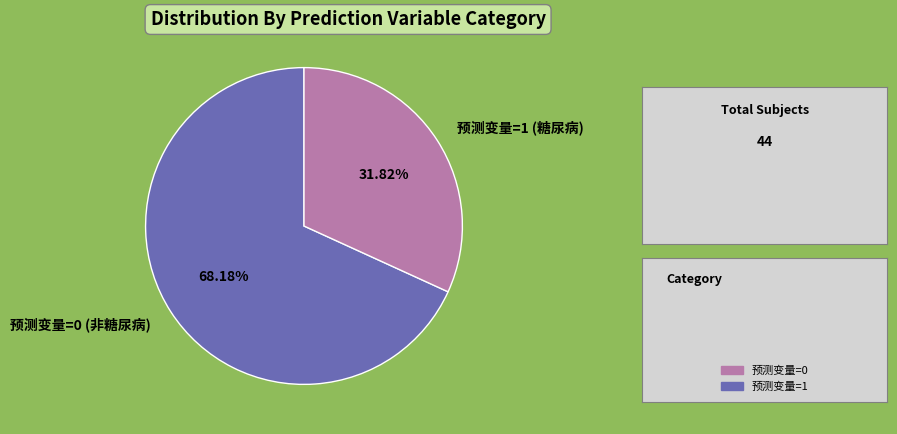

Count the number of slices in the pie.

2